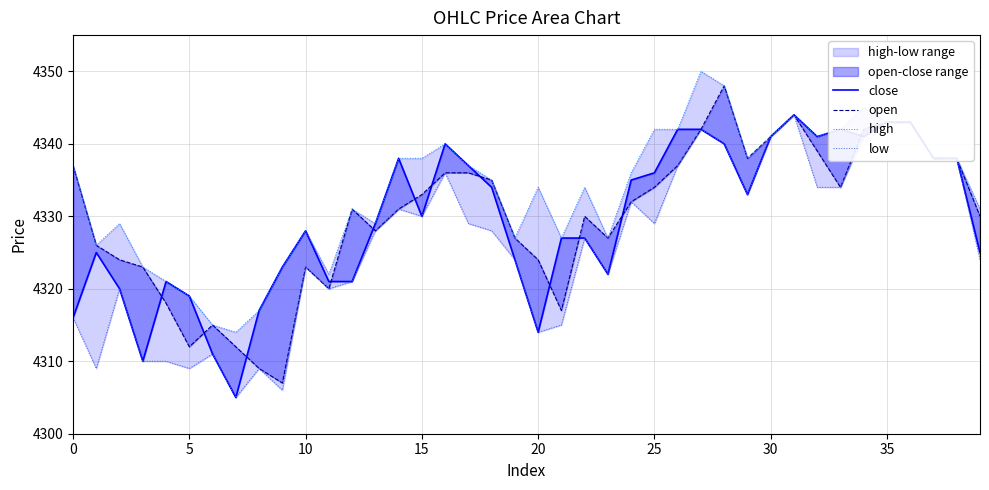

What is the lowest value of the high series?

4314